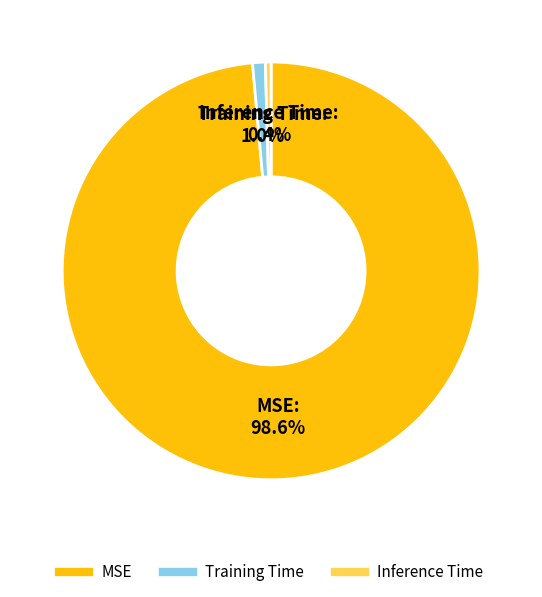

Which slice is the smallest?

Inference Time